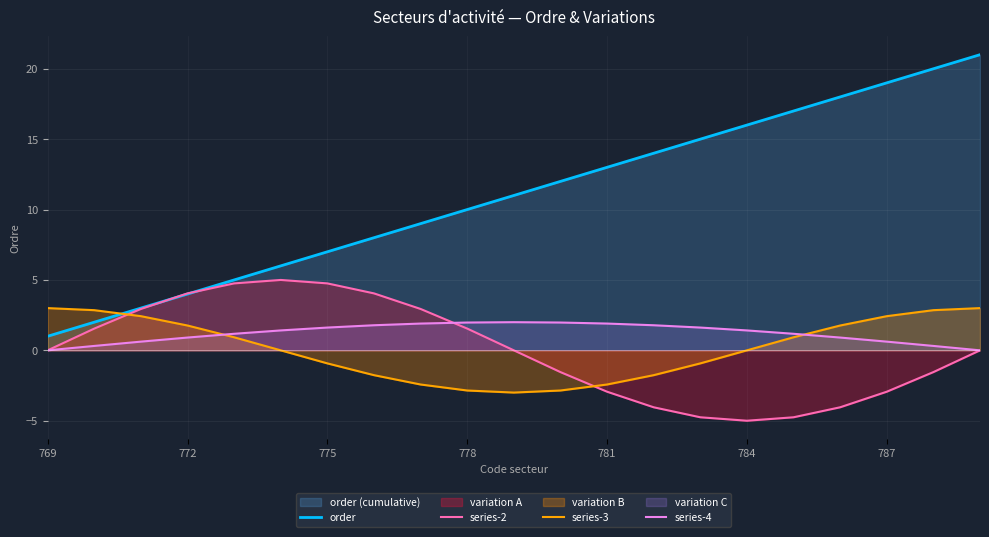

In series-4, how many points are higher than both neighbors (excluding endpoints)?

1